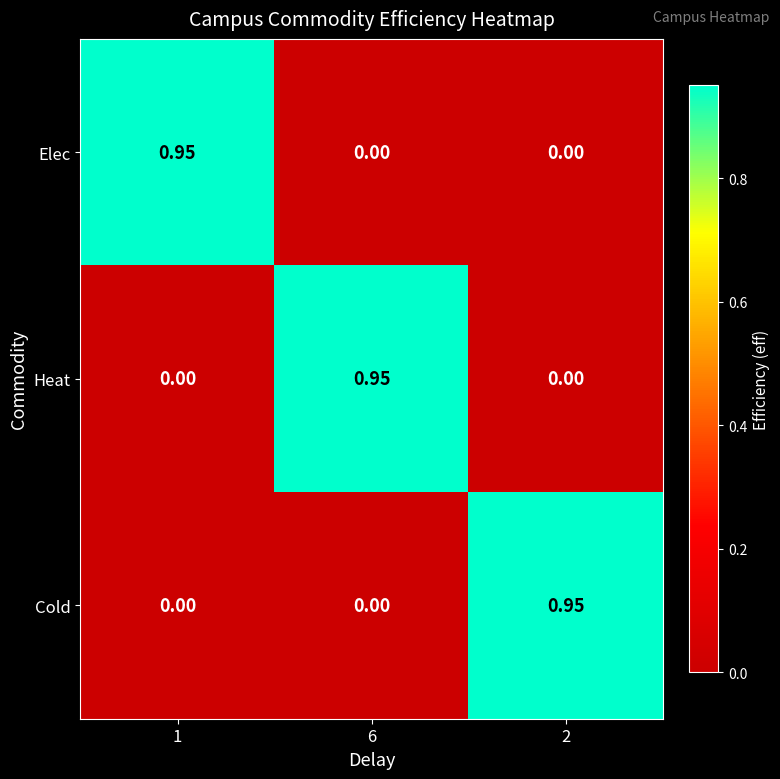

Is the value of Cold at 2 greater than the value of Heat at 1?

Yes